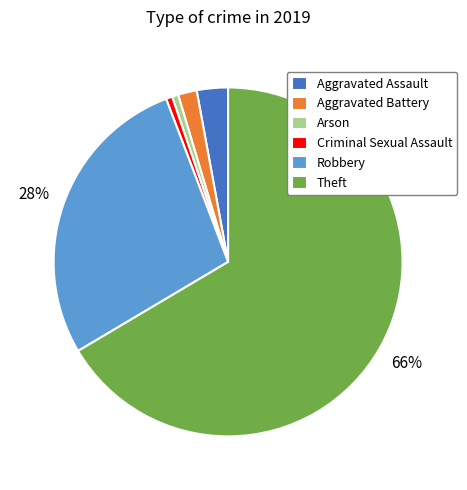

Between Aggravated Battery and Arson, which is larger?

Aggravated Battery